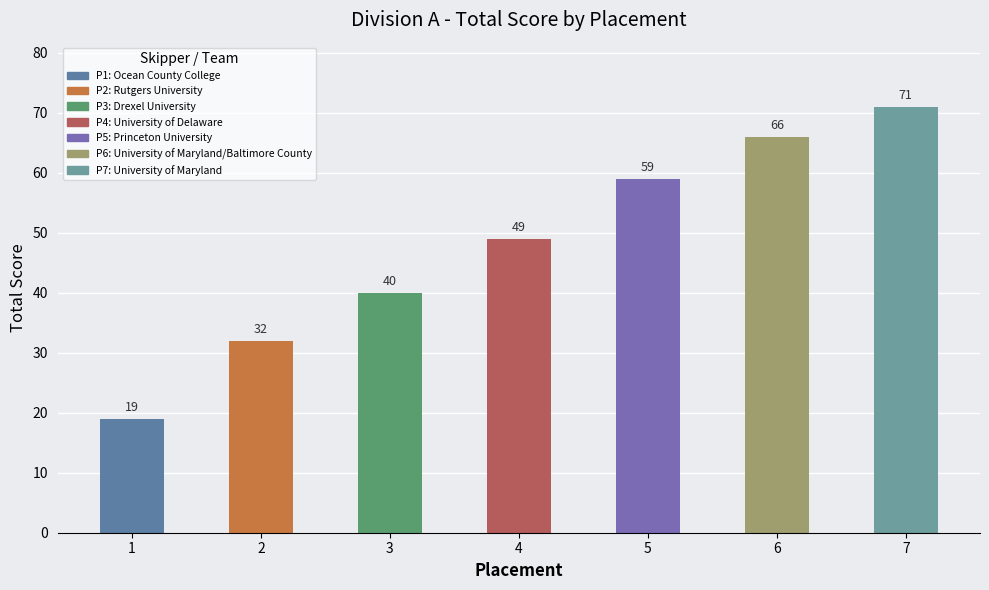

What is the ratio of the value at 3 to the value at 7?

0.6